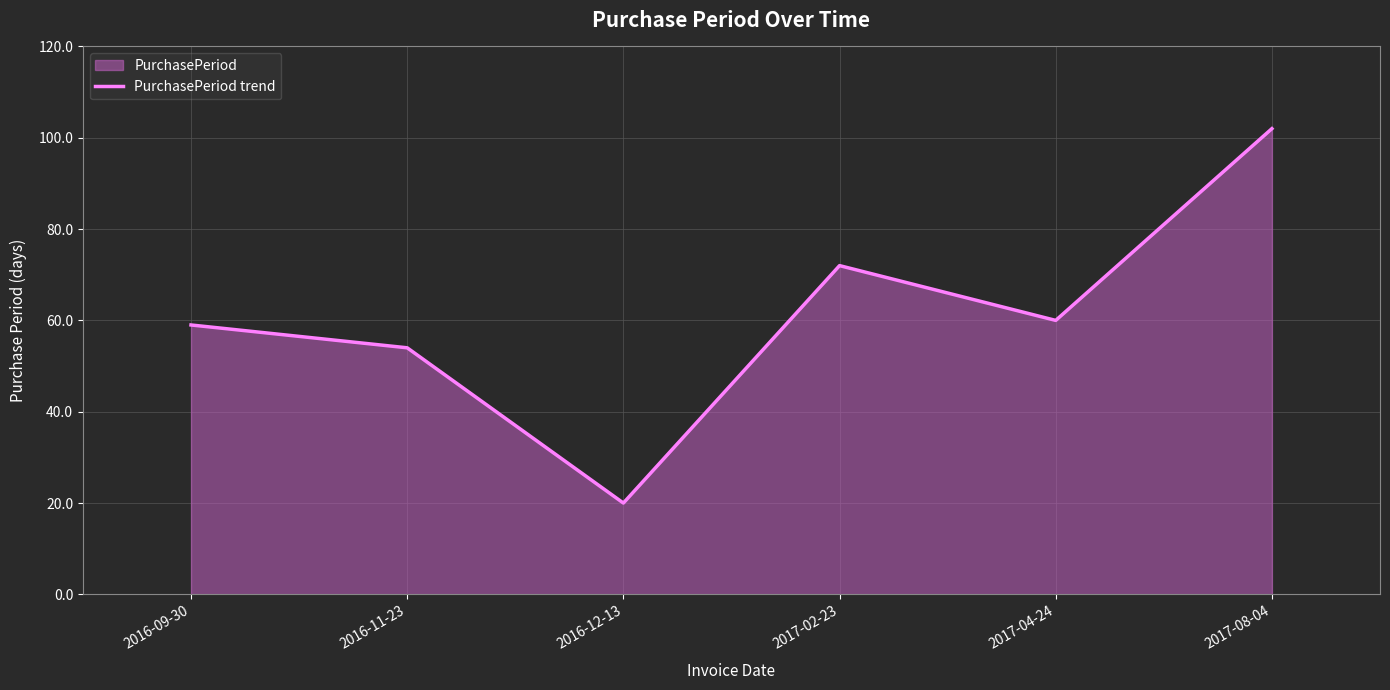

List the labels in order of value, largest first.

2017-08-04, 2017-02-23, 2017-04-24, 2016-09-30, 2016-11-23, 2016-12-13